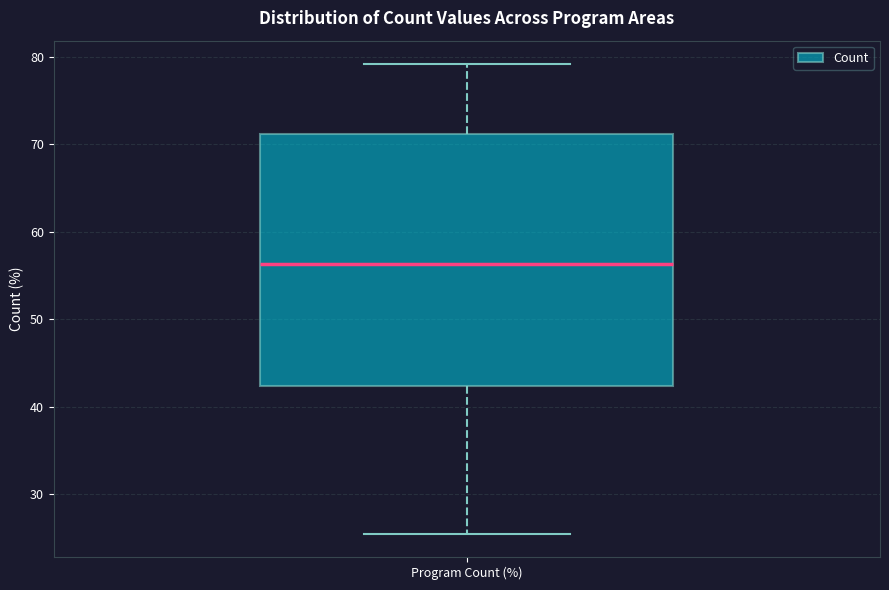

Where is the upper edge of the box for Program Count (%) on the y-axis? The values are not printed on the chart, so give them approximately, as read against the axis.

71